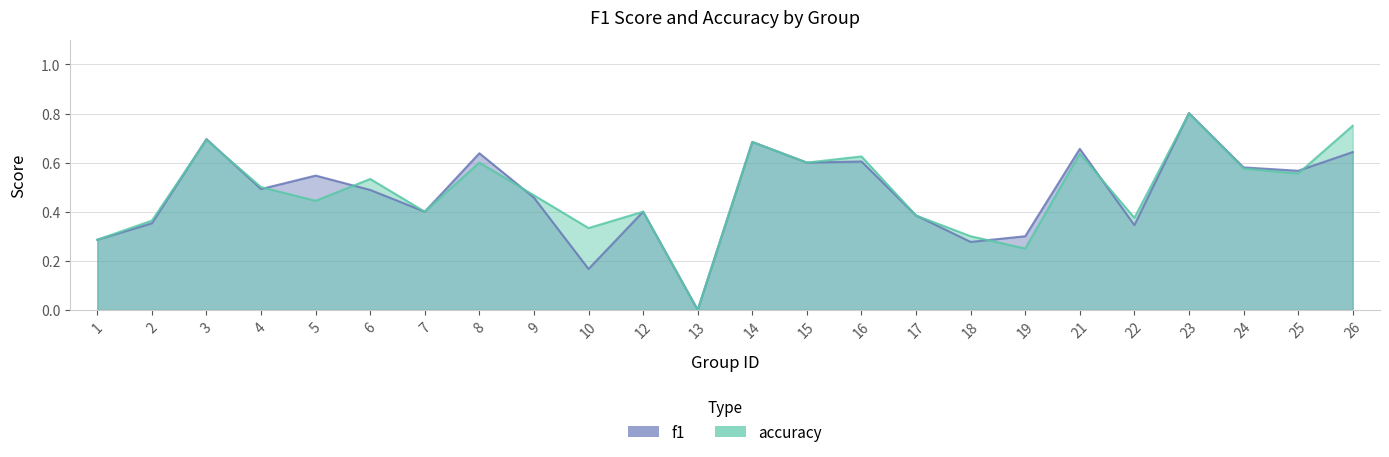

What is the average value of the accuracy series?

0.5